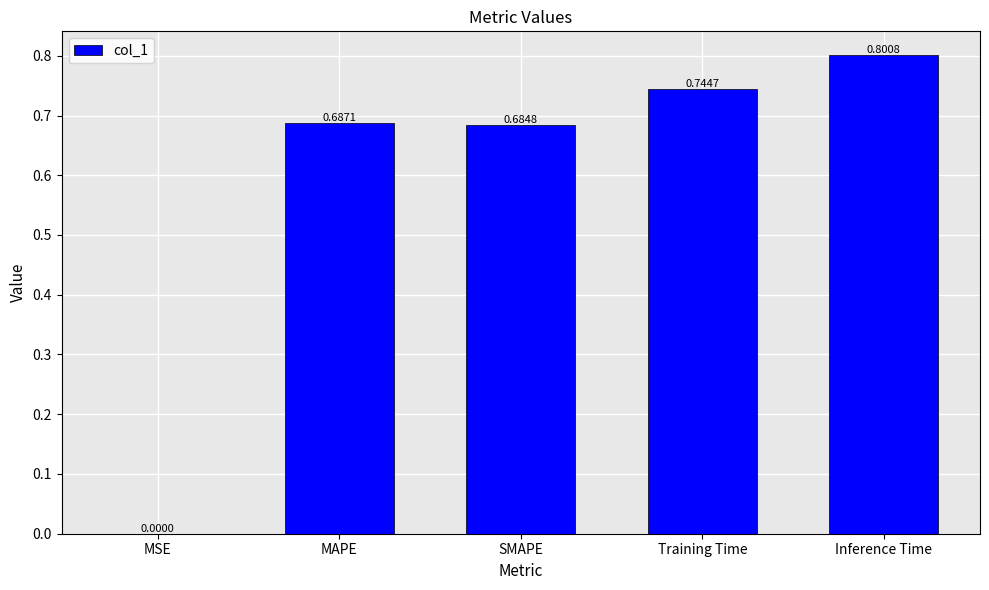

What is the change in value from Training Time to Inference Time?

+0.1